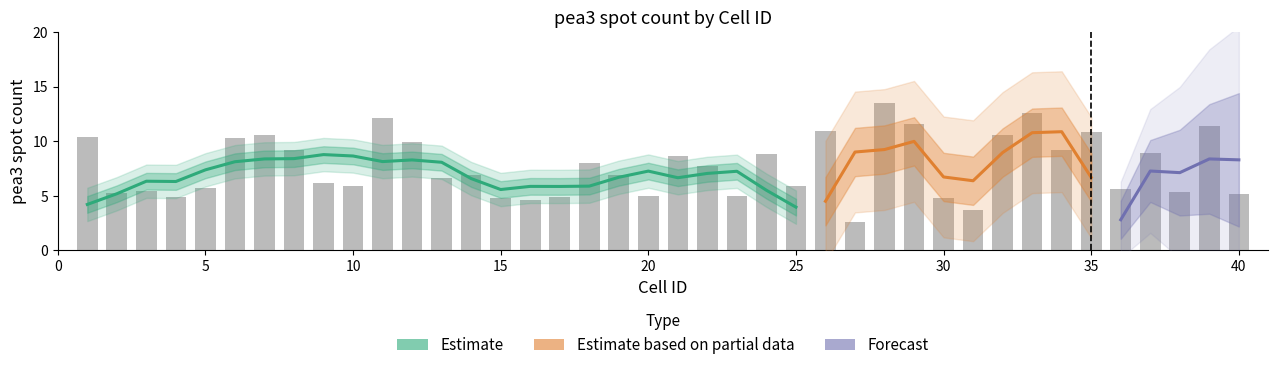

True or false: the data shows 14.7 at 23.

False